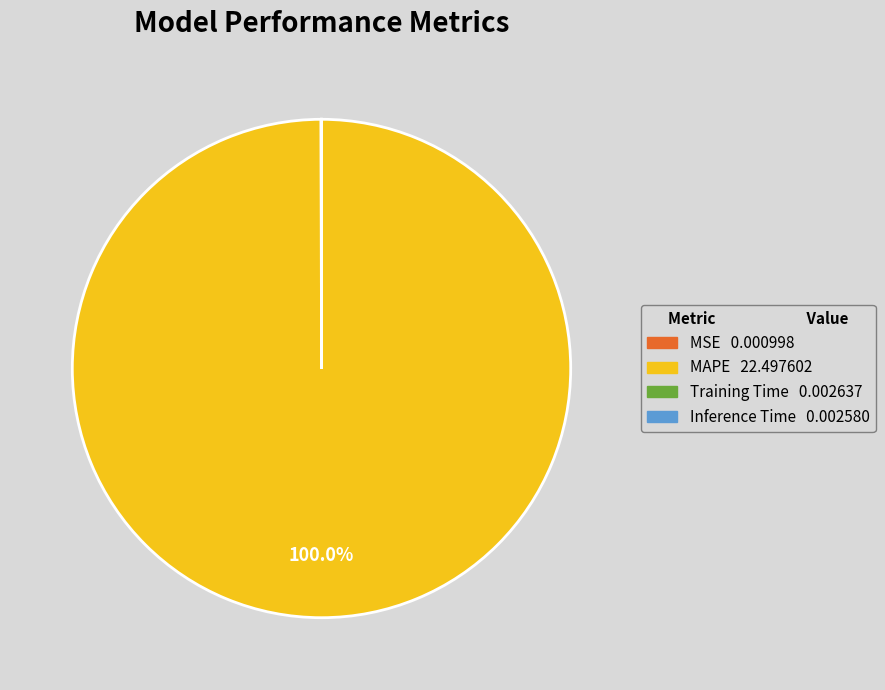

Which category has the biggest portion of the pie?

MAPE